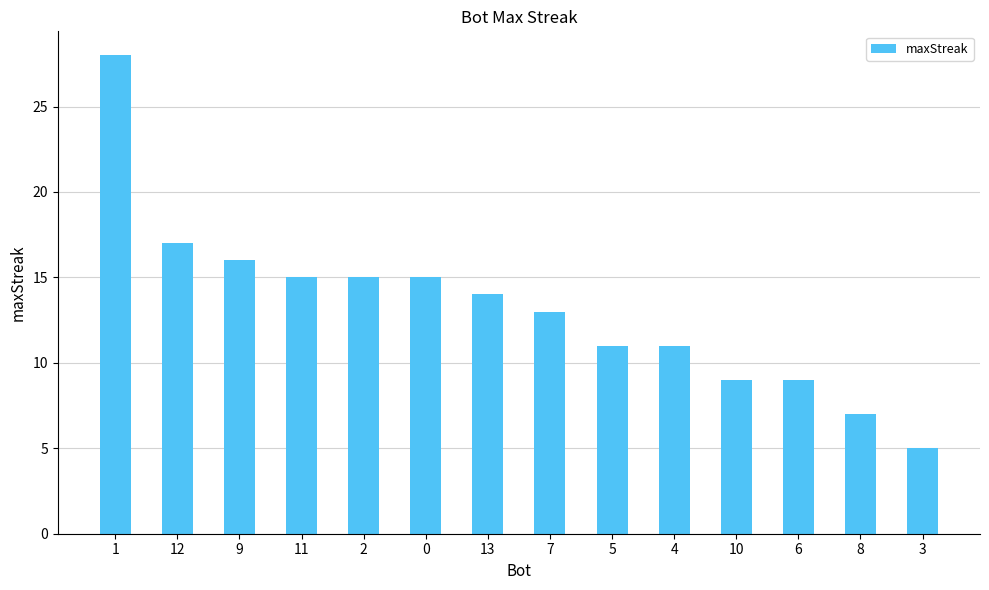

What is the label of the 9th bar from the left?

5